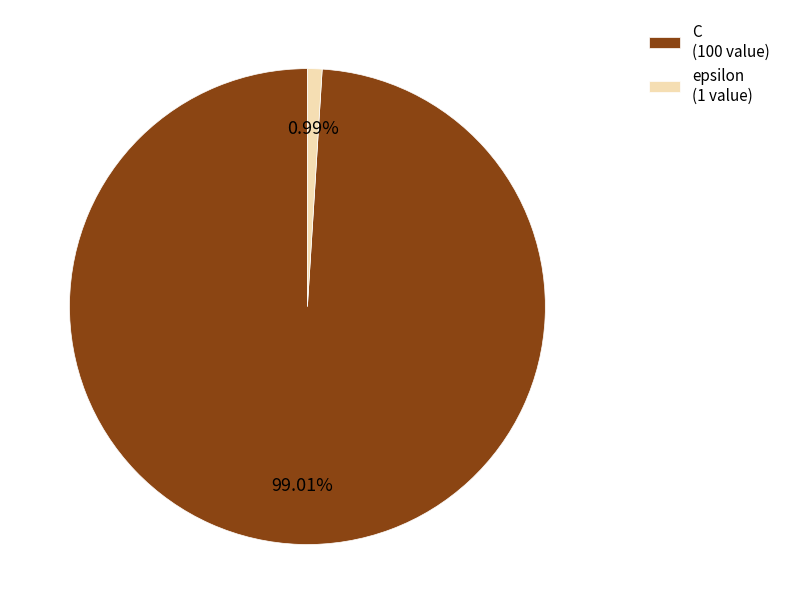

What is the majority slice?

C